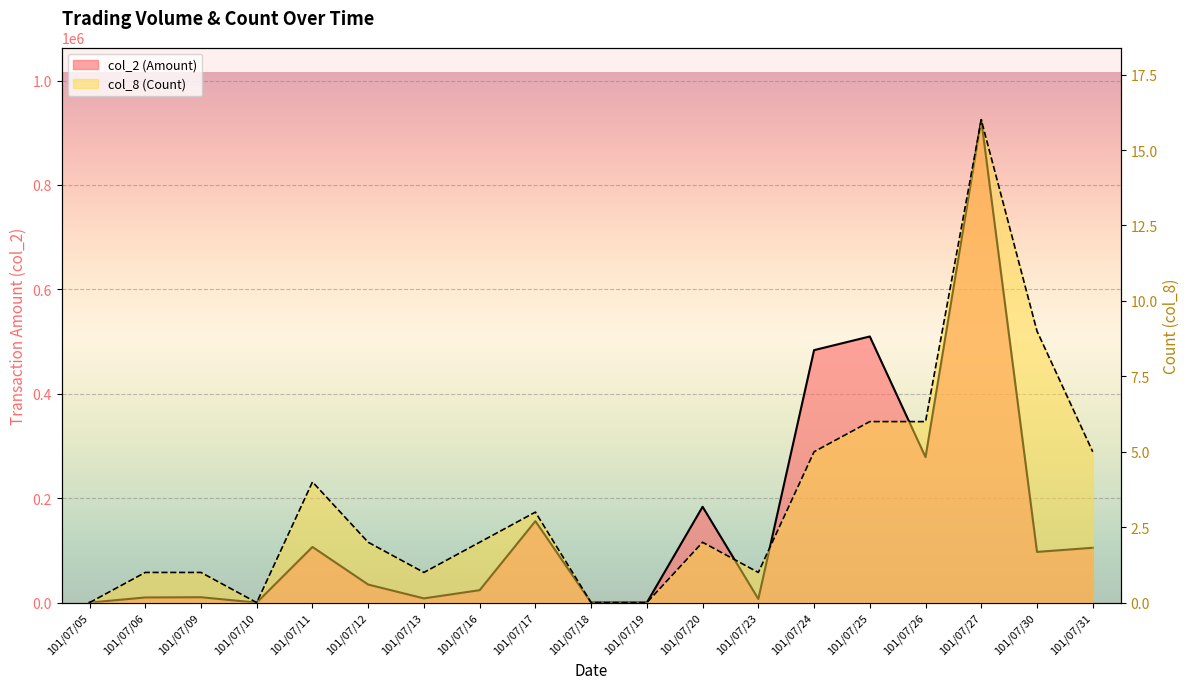

How many positive values does the col_2 (Amount) series have?

15